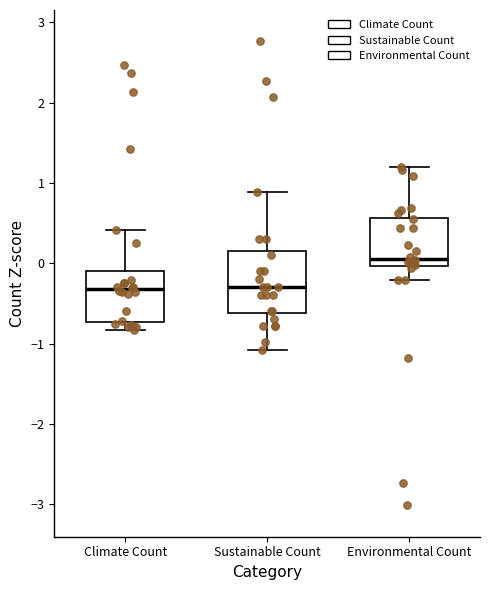

Which box has the highest median line?

Environmental Count